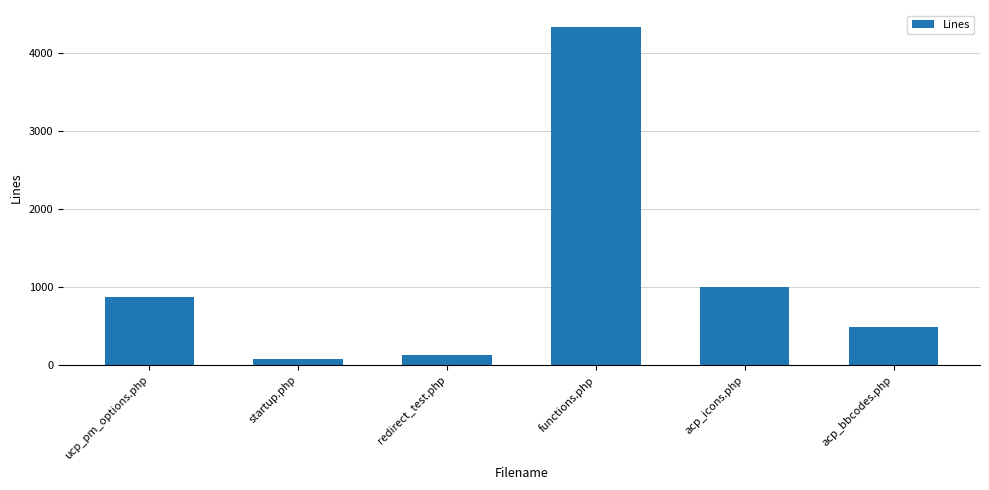

How many distinct data groups are displayed?

1